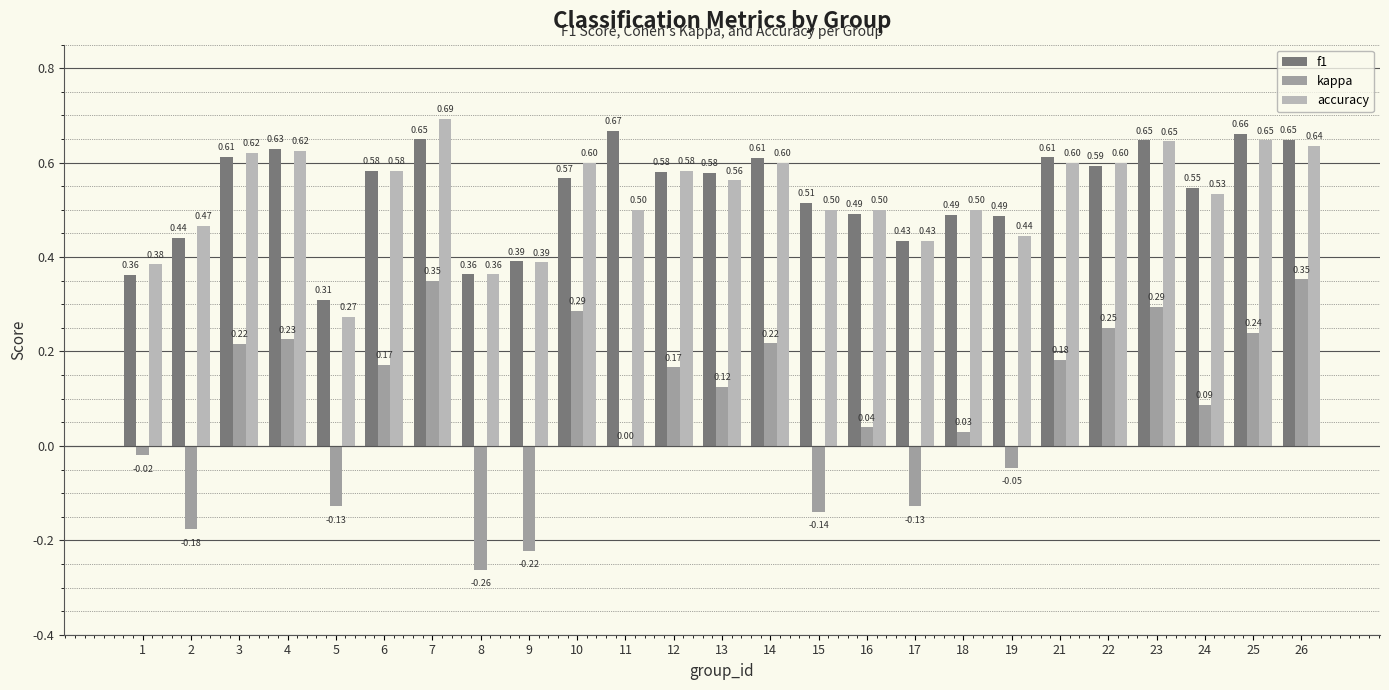

What is the sum of the kappa values at 7 and 6?

0.5